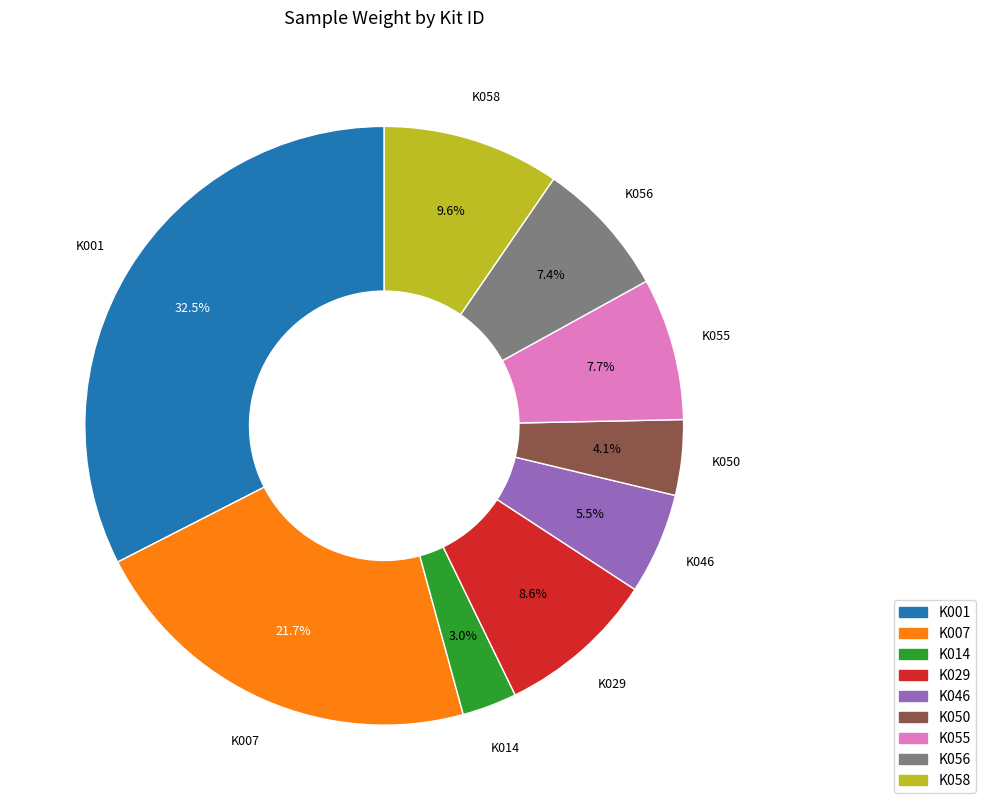

Is the sum of K050 and K007 greater than half?

No